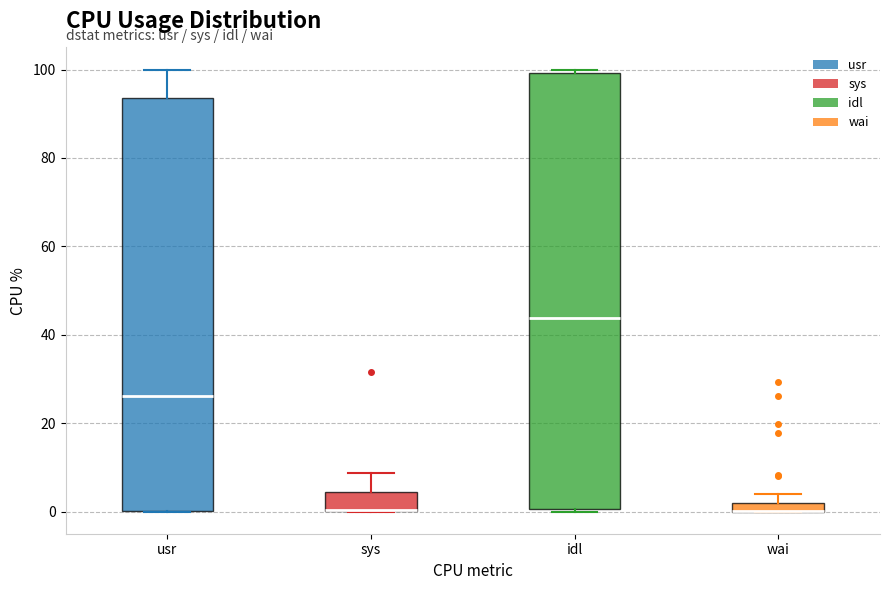

Comparing the boxes themselves (not the whiskers), which one is the tallest?

idl